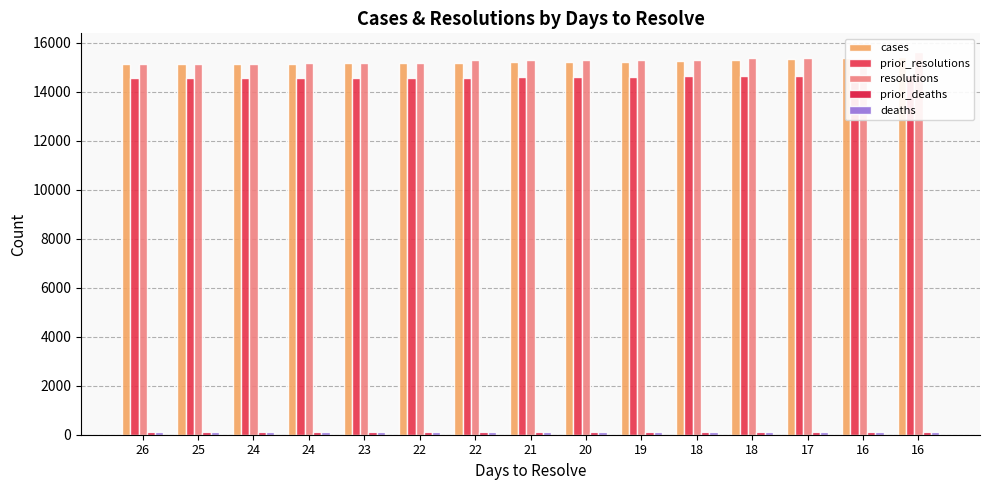

Reading right to left, list all the values displayed in this chart.

cases: 15433	15383	15330	15313	15273	15229	15216	15200	15172	15155	15152	15143	15134	15121	15111
prior_resolutions: 14692	14676	14661	14648	14636	14618	14609	14591	14579	14576	14572	14566	14557	14550	14545
resolutions: 15602	15395	15395	15395	15285	15285	15285	15285	15285	15163	15163	15163	15142	15142	15142
prior_deaths: 109	109	108	108	108	108	107	107	107	107	107	107	106	106	106
deaths: 127	124	124	124	123	123	123	123	123	119	119	119	117	117	117